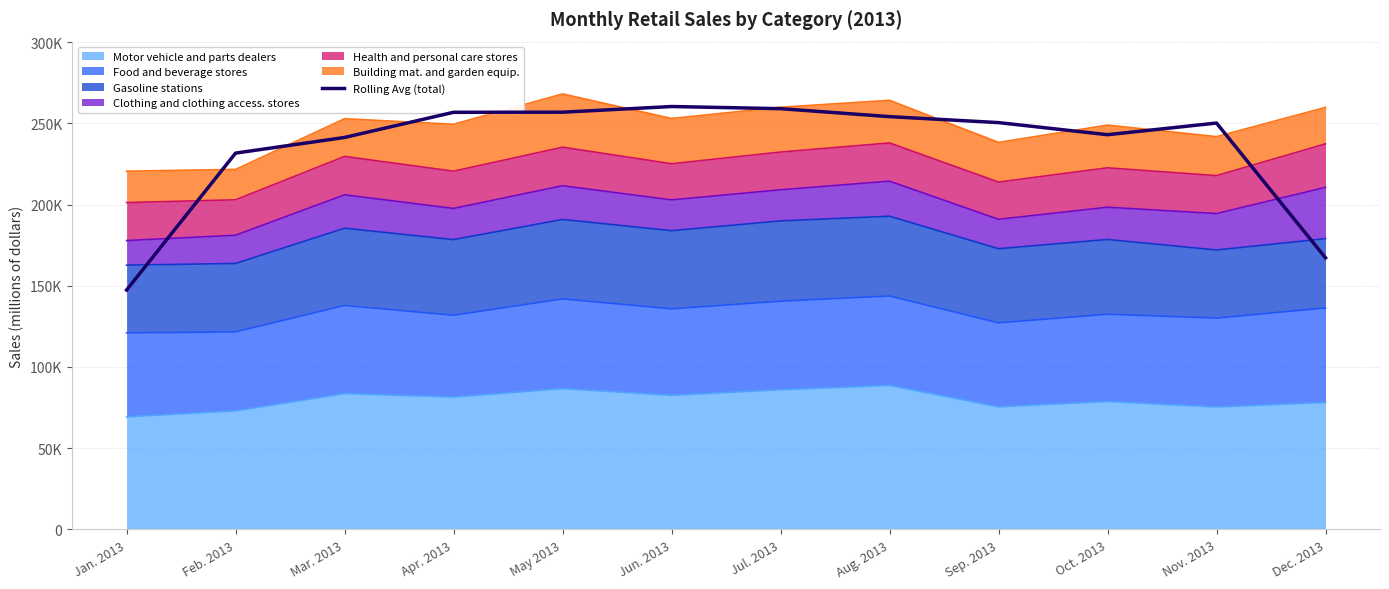

At which category does the chart reach its minimum across all series?

Jan. 2013